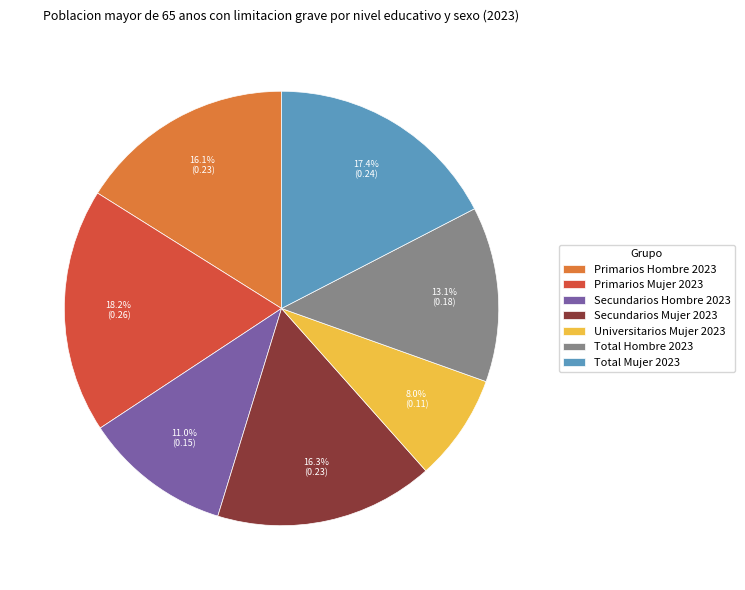

What is the largest slice in the pie chart?

Primarios Mujer 2023